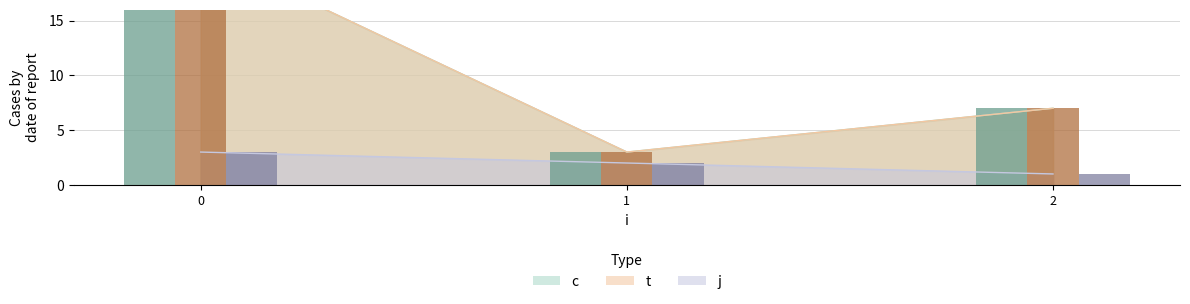

Is it true that j equals 1.0 at 2?

True